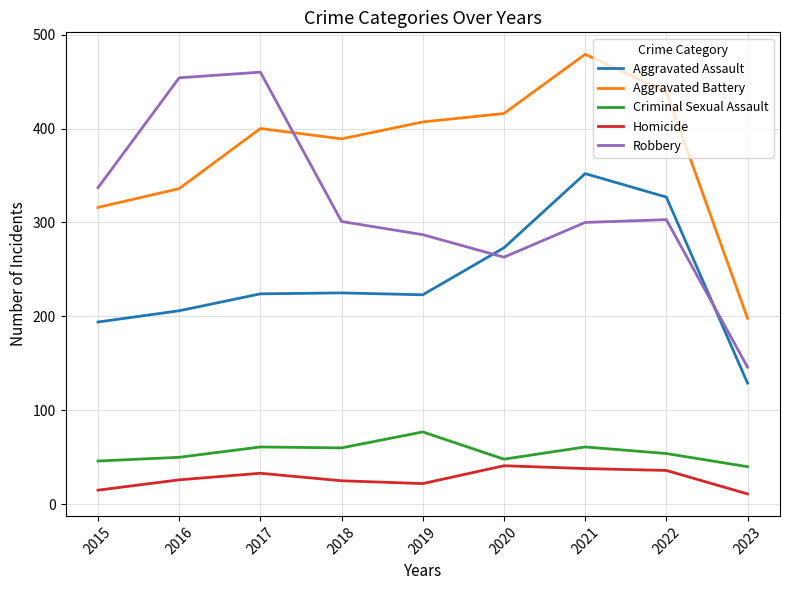

True or false: Criminal Sexual Assault has more than 1 interior local peaks.

True